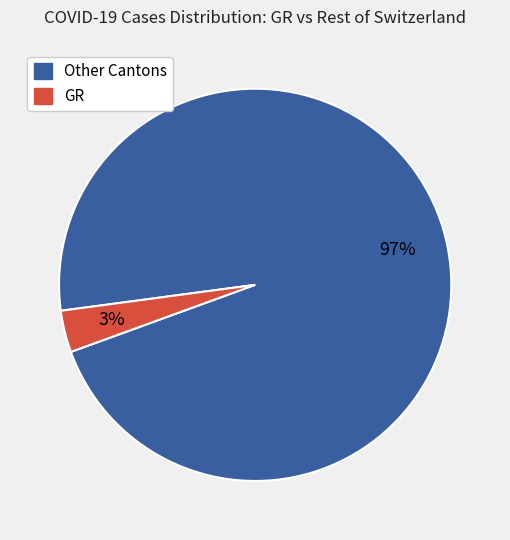

Is there any slice that represents more than half of the pie?

Yes